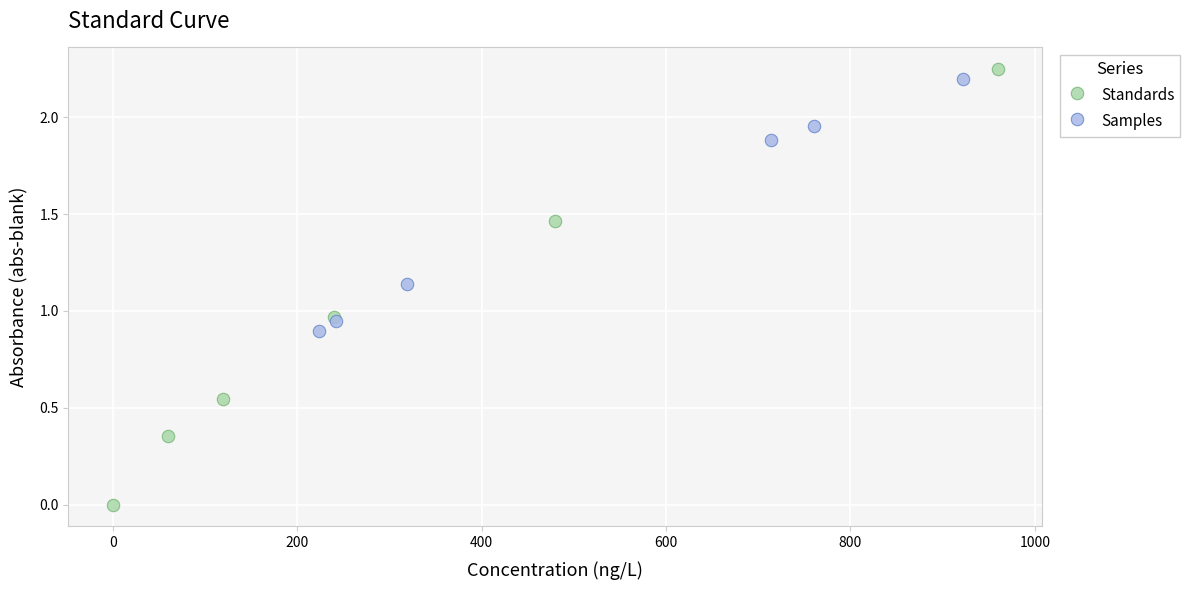

Which series reaches the minimum Y coordinate?

Standards